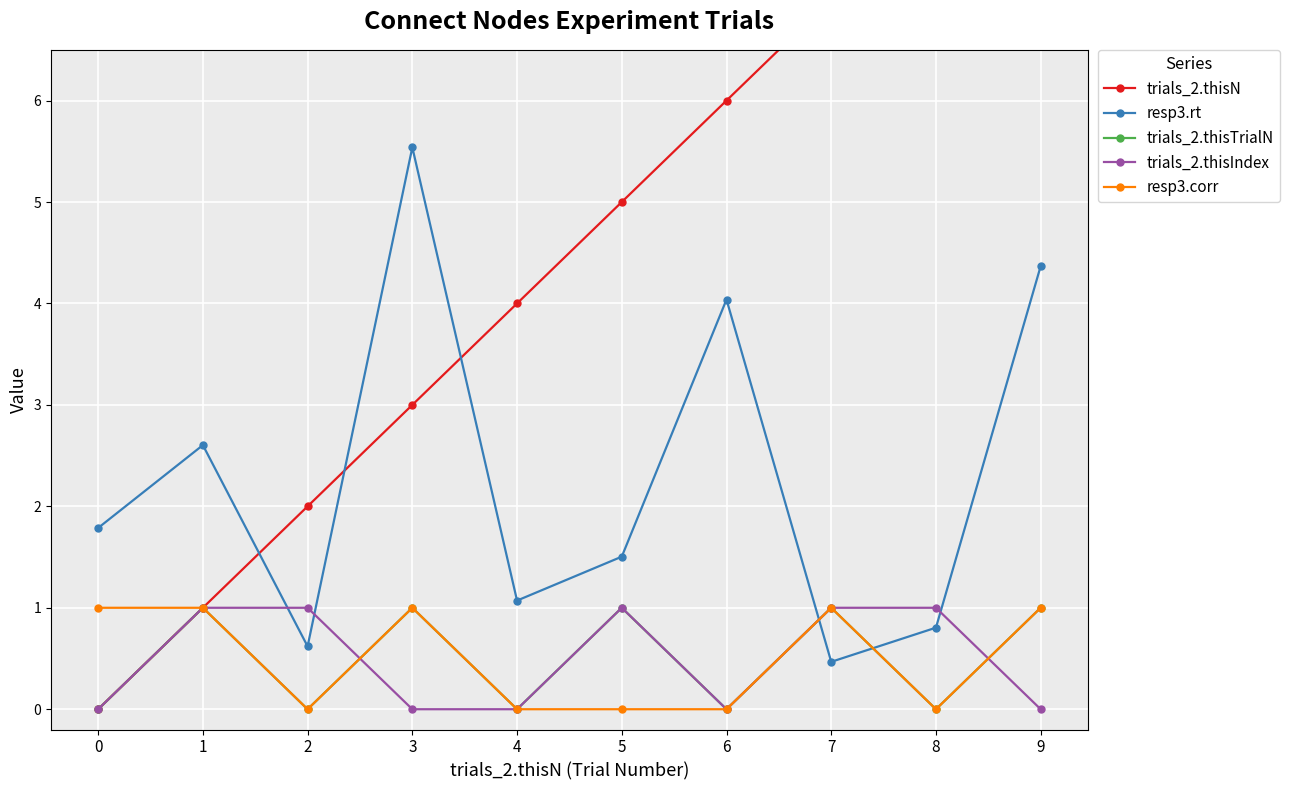

True or false: trials_2.thisIndex and resp3.rt cross at least once.

True